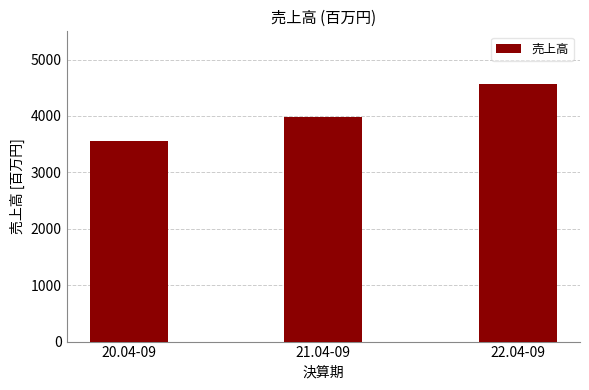

What is the greatest value displayed?

4568